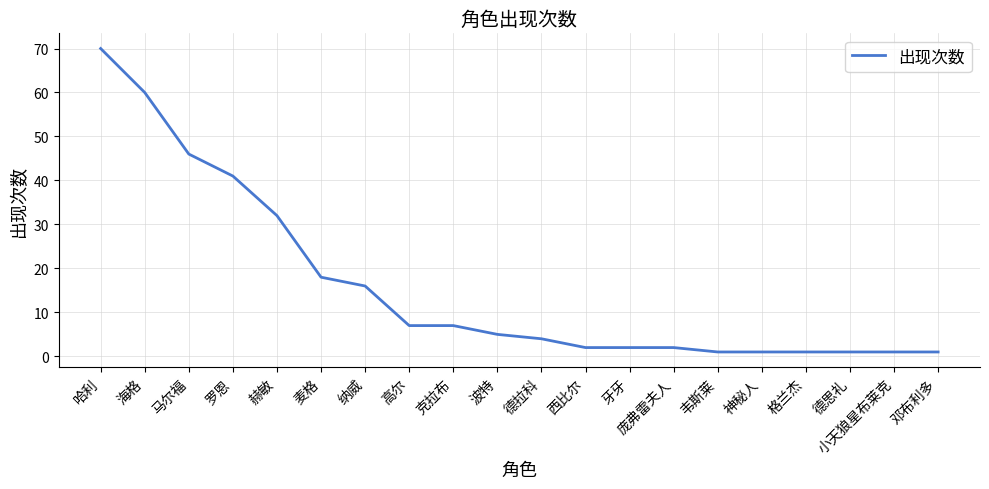

What is the average value?

16